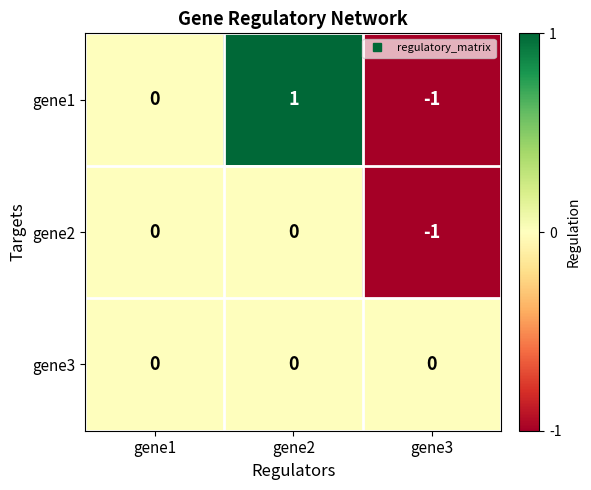

How many gene1 values are between -1 and 1?

3